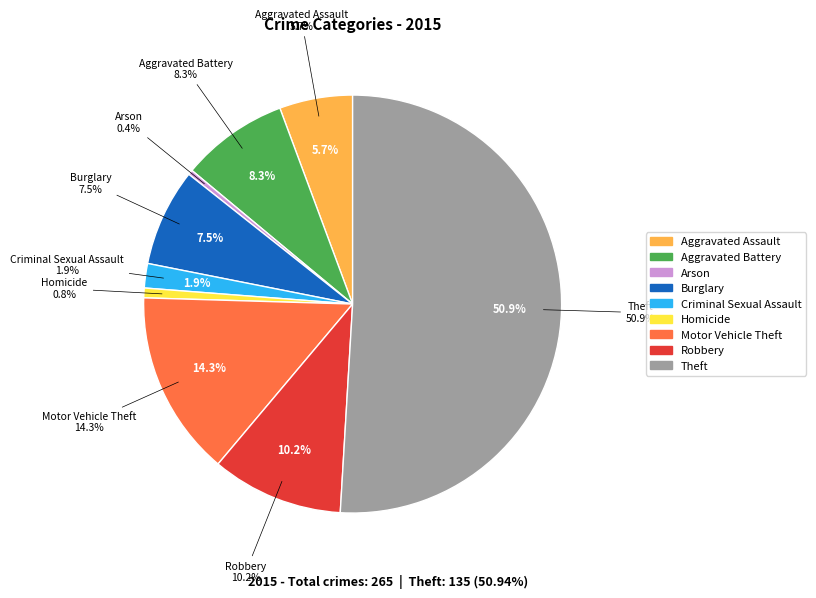

What portion of the pie excludes Theft?

49.1%